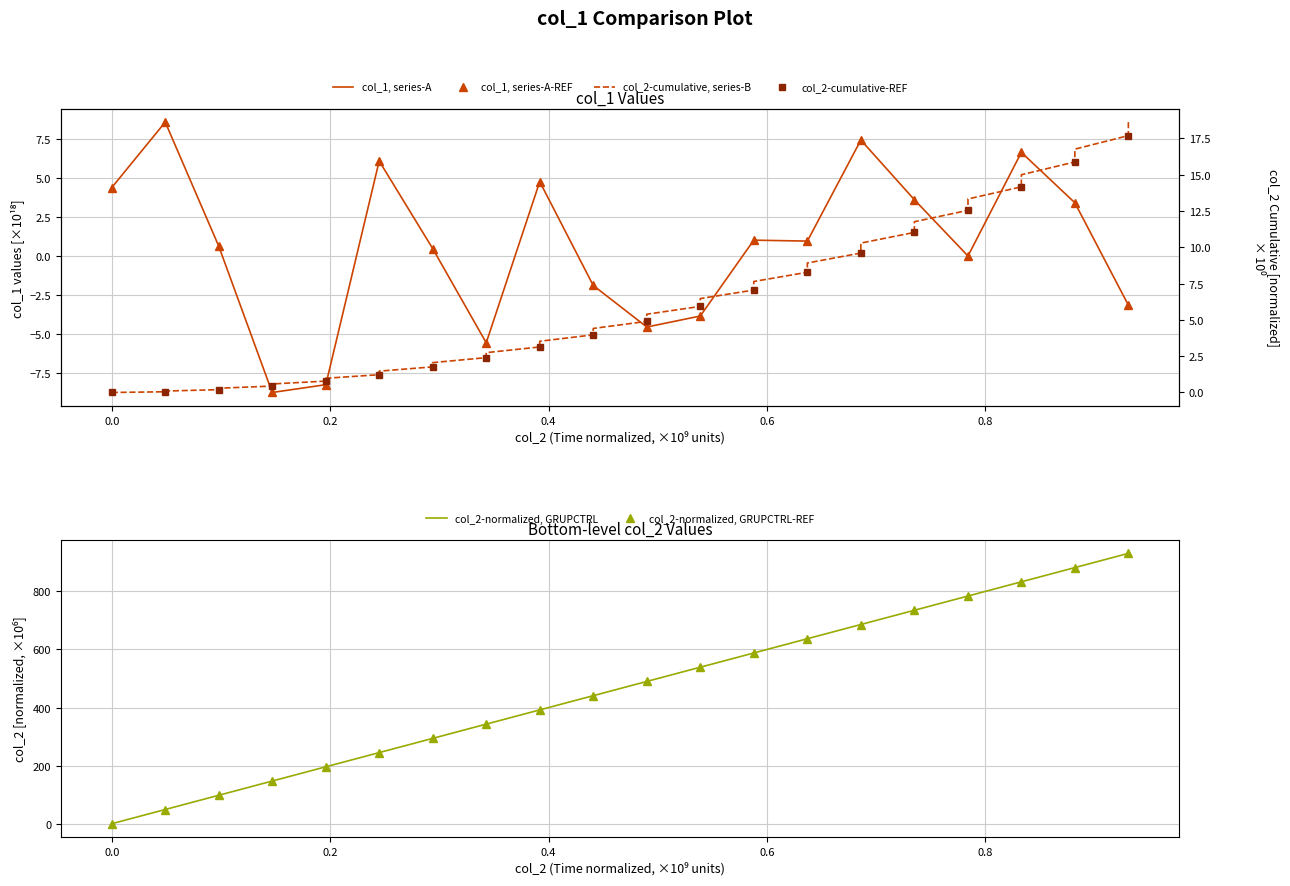

What is the difference between the maximum and minimum values in the col_2 series?

930.9